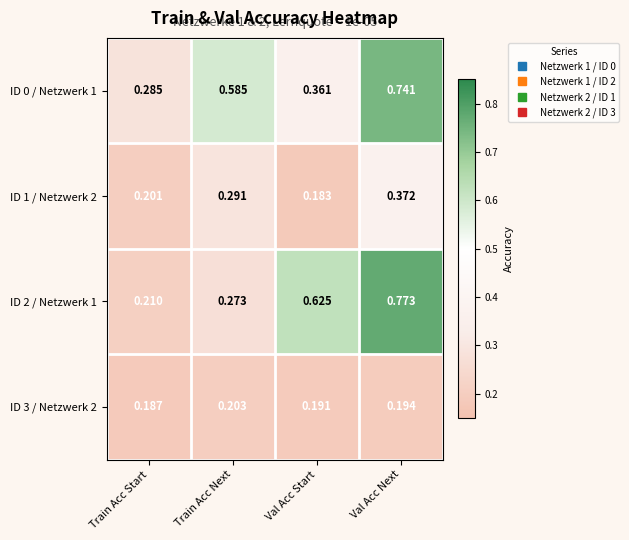

Which series has the largest total across all categories?

ID 0 / Netzwerk 1